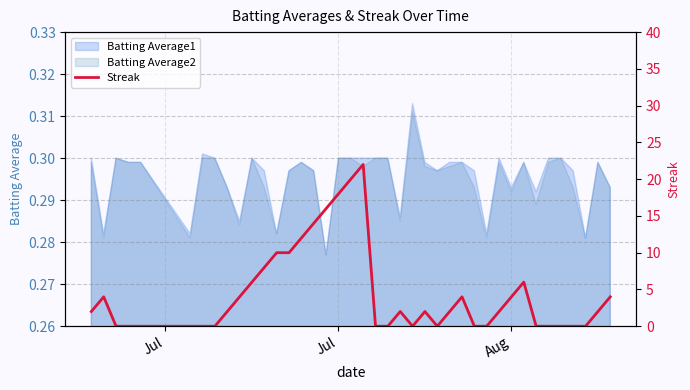

How many points are higher than both their immediate neighbors (excluding endpoints)?

6